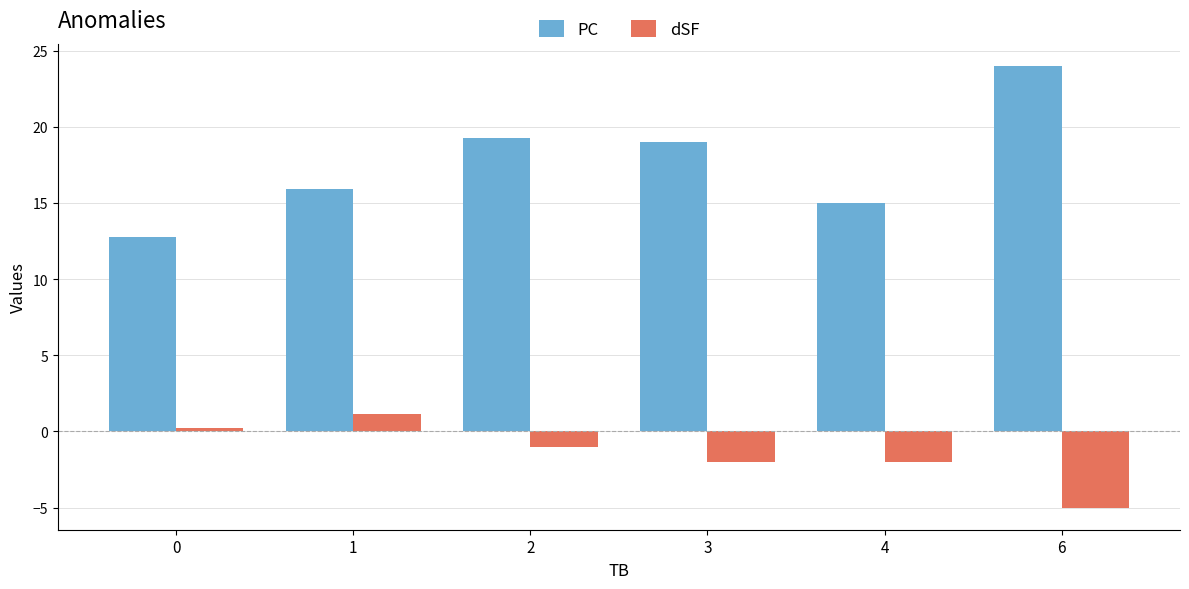

What is the difference between the maximum and minimum values in the PC series?

11.3